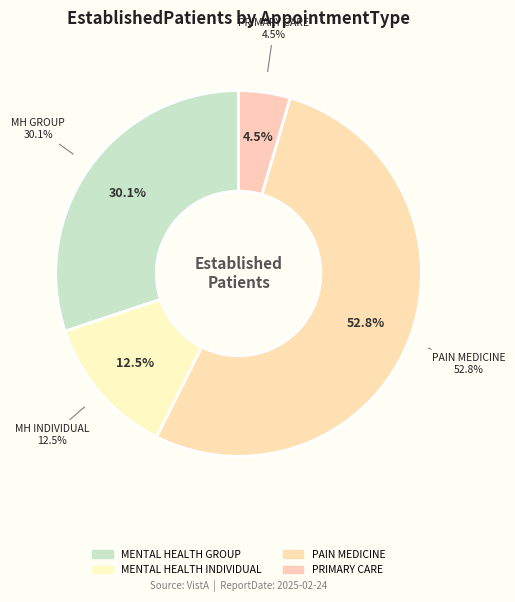

Do MENTAL HEALTH INDIVIDUAL and PAIN MEDICINE together represent more than half of the pie?

Yes